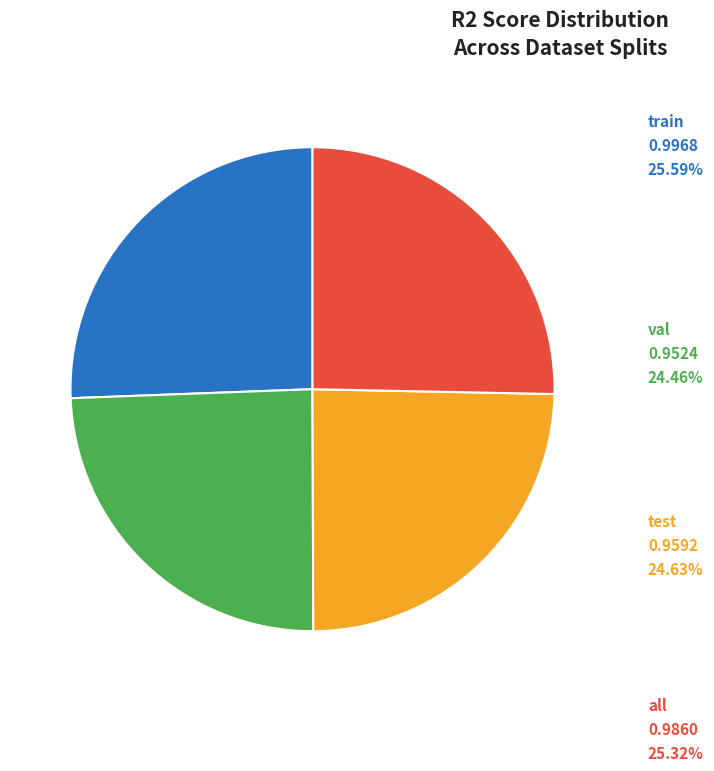

Is there a majority slice in this chart?

No